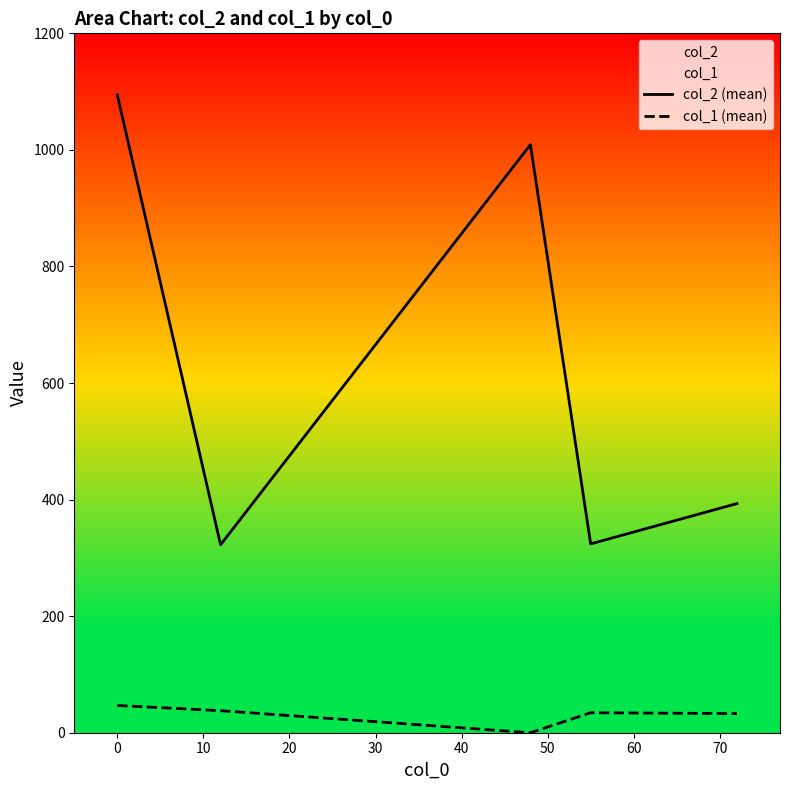

Which series has the largest total across all categories?

col_2 (mean)